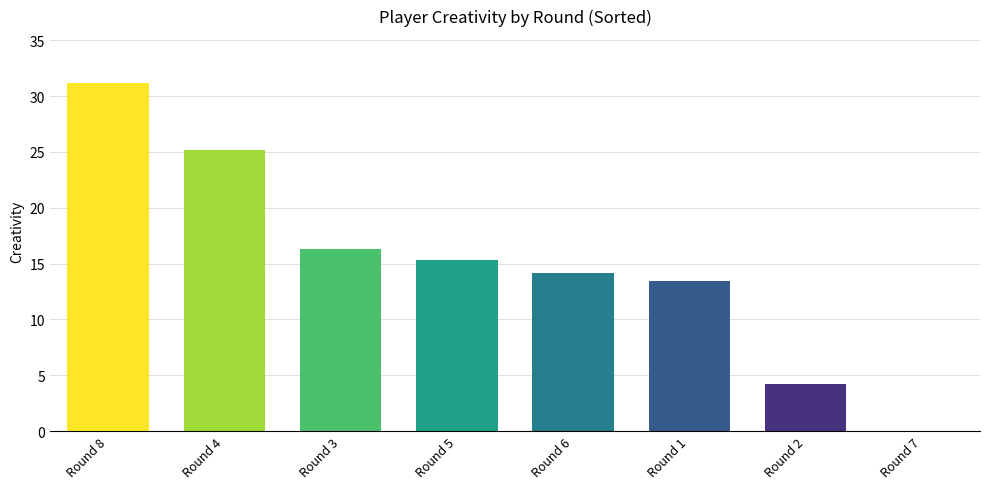

The chart shows a value of 26.3 at Round 3. True or false?

False